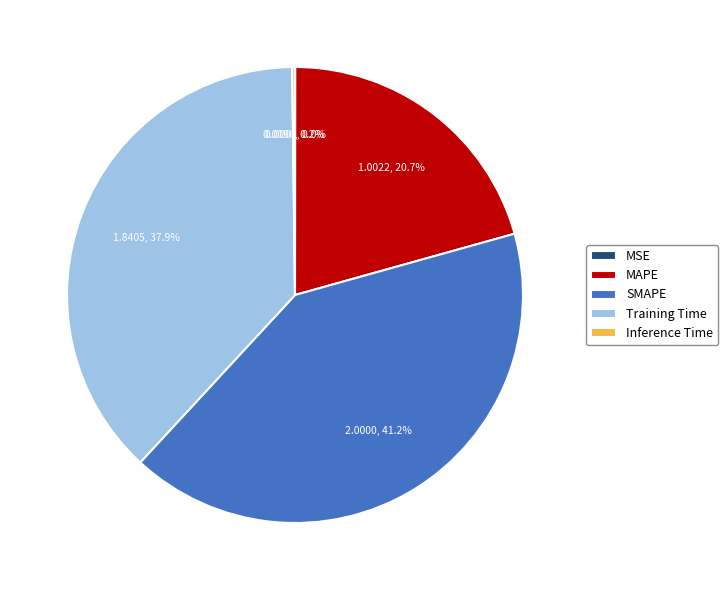

Does MAPE represent more than half of the total?

No